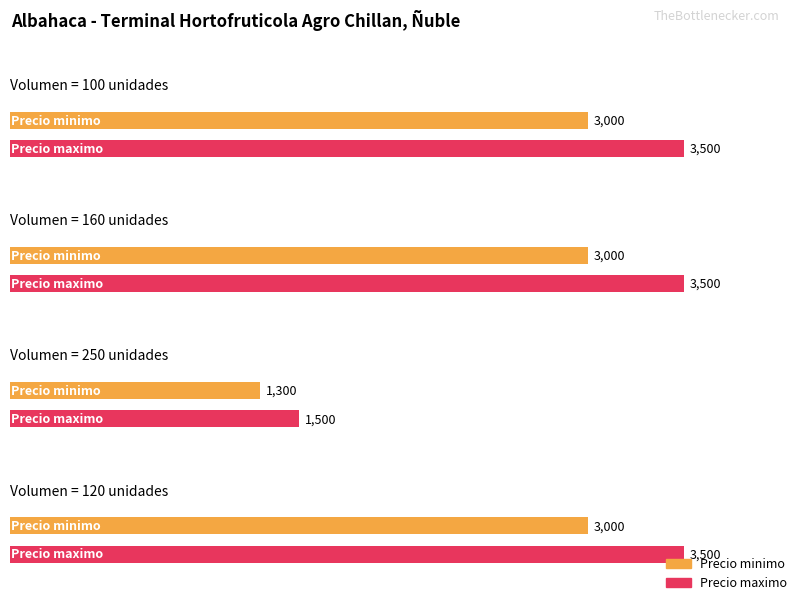

How many groups of bars are there?

4